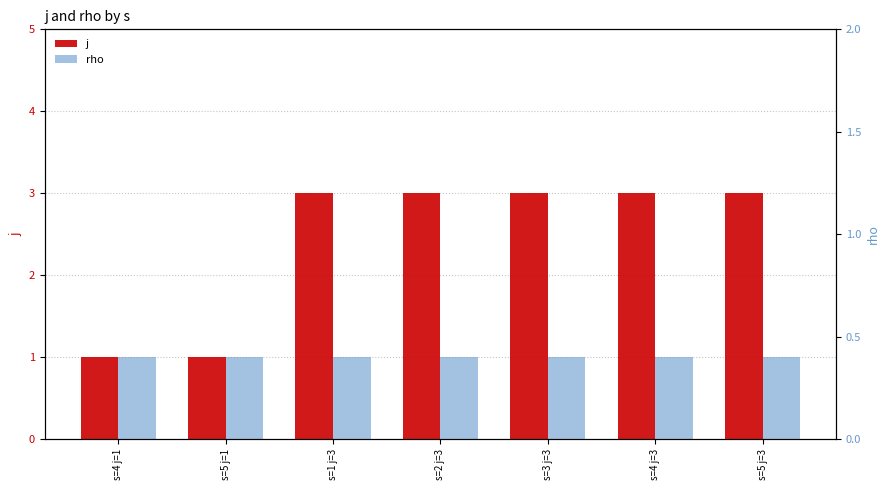

Between s=4 j=3 and s=5 j=3, which series saw the biggest shift?

j